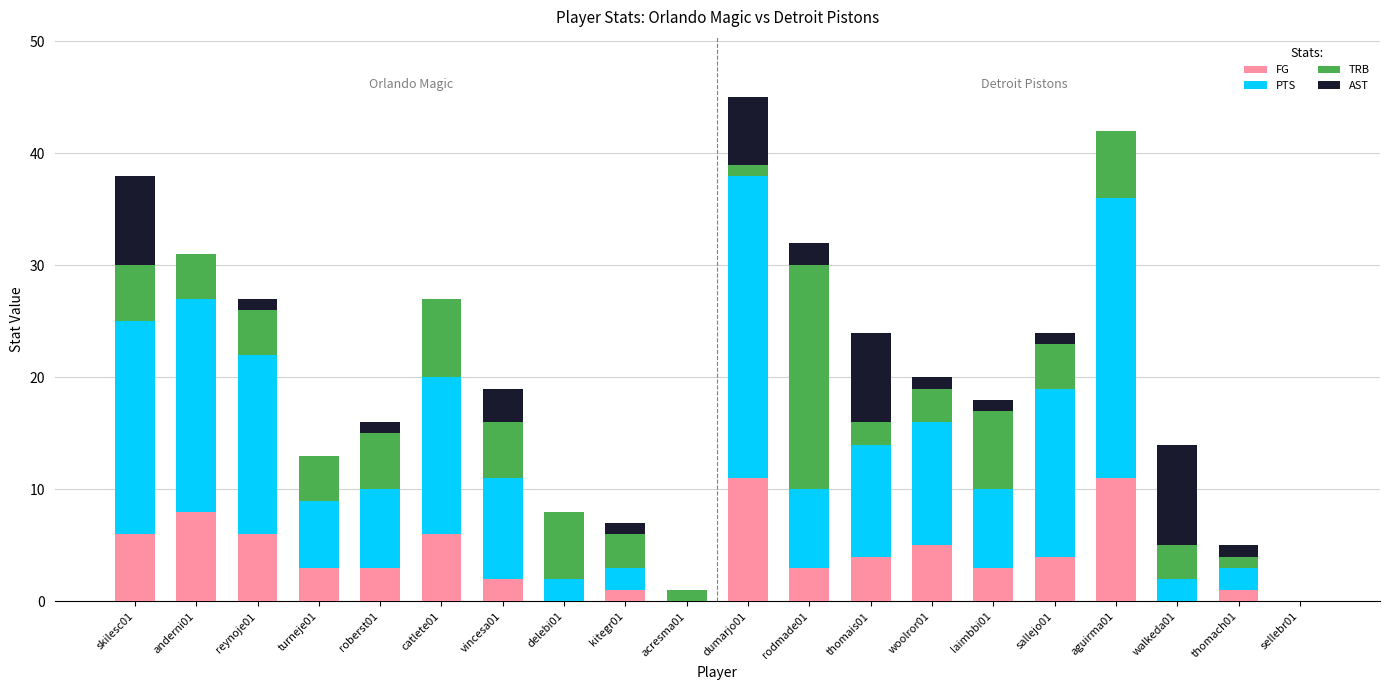

What is the maximum value for FG?

11